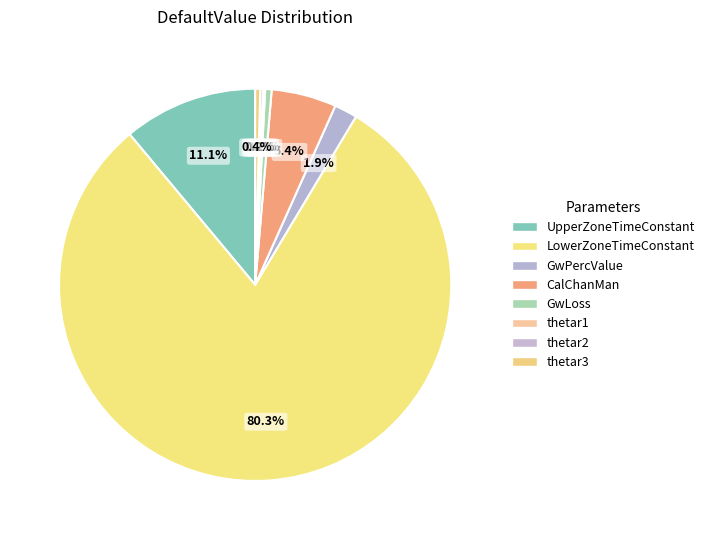

What percentage is NOT represented by CalChanMan?

94.6%